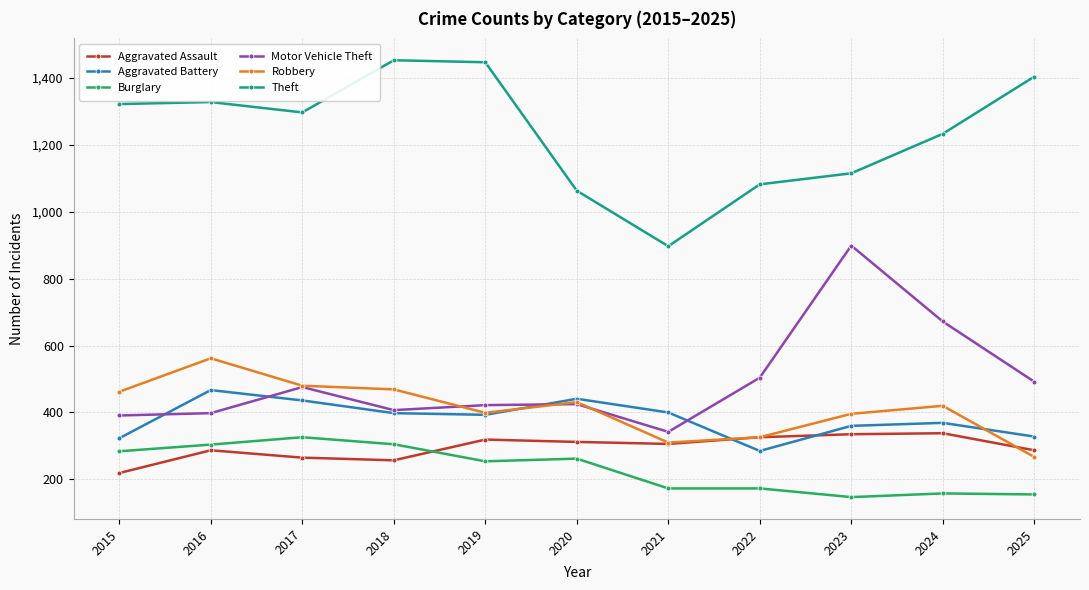

What value does the Burglary series have at 2025?

155